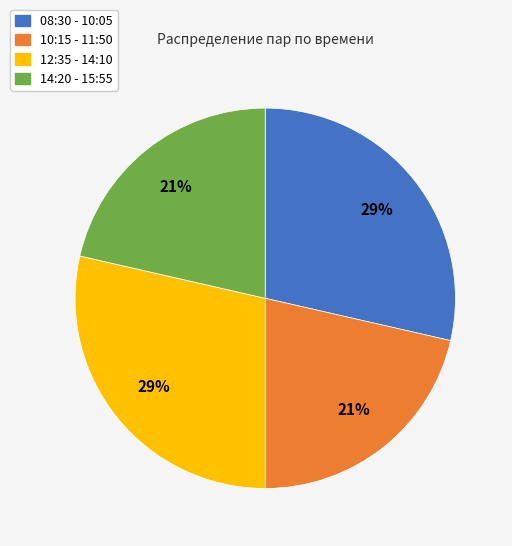

Between 10:15 - 11:50 and 08:30 - 10:05, which is larger?

08:30 - 10:05